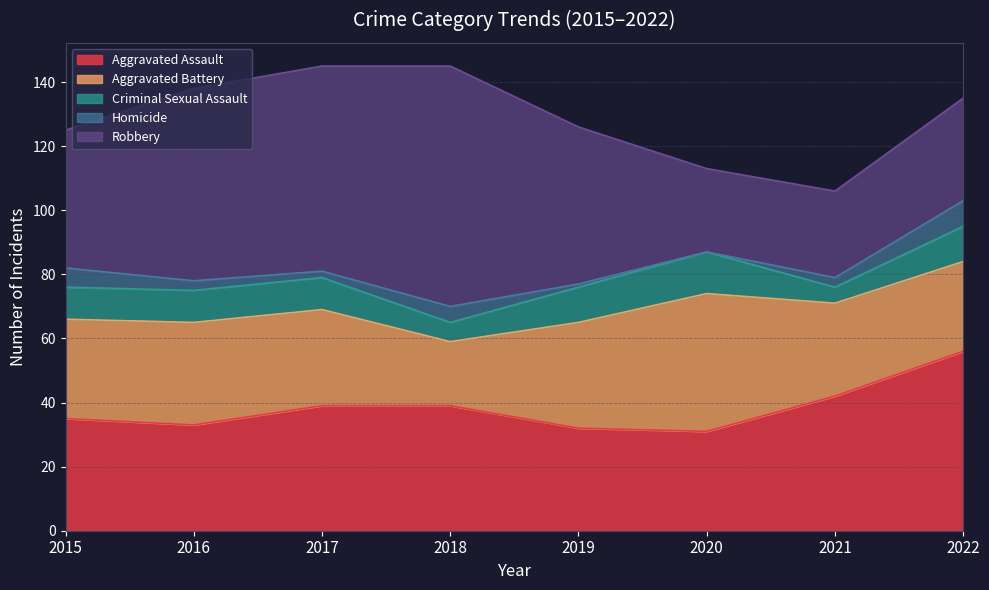

Between 2017 and 2022, which is larger?

2022